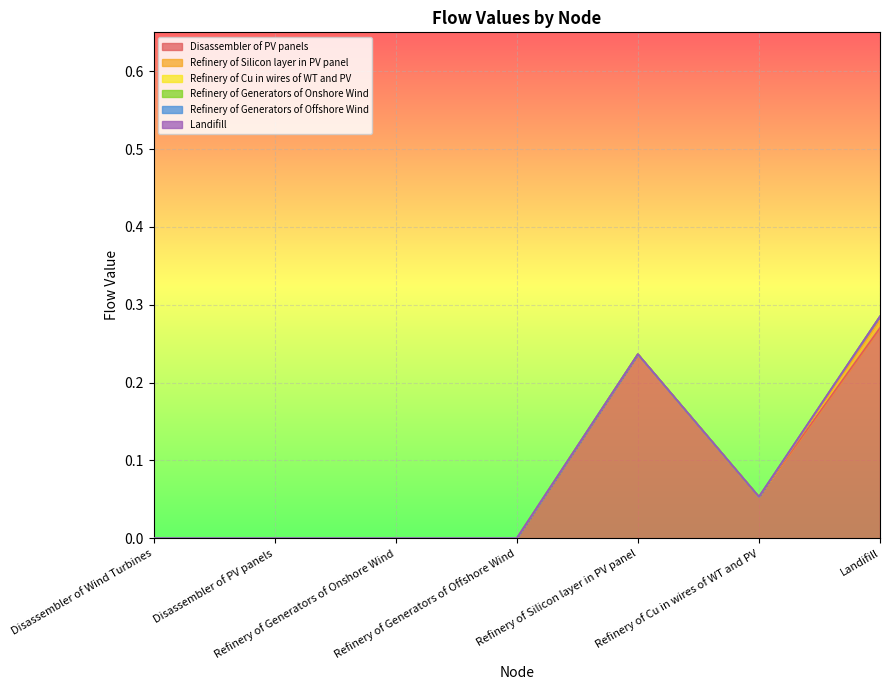

Reading left to right, extract all data points from this chart.

Disassembler of PV panels: Disassembler of Wind Turbines=0.0	Disassembler of PV panels=0.0	Refinery of Generators of Onshore Wind=0.0	Refinery of Generators of Offshore Wind=0.0	Refinery of Silicon layer in PV panel=0.2	Refinery of Cu in wires of WT and PV=0.1	Landifill=0.3
Refinery of Silicon layer in PV panel: Disassembler of Wind Turbines=0.0	Disassembler of PV panels=0.0	Refinery of Generators of Onshore Wind=0.0	Refinery of Generators of Offshore Wind=0.0	Refinery of Silicon layer in PV panel=0.0	Refinery of Cu in wires of WT and PV=0.0	Landifill=0.0
Refinery of Cu in wires of WT and PV: Disassembler of Wind Turbines=0.0	Disassembler of PV panels=0.0	Refinery of Generators of Onshore Wind=0.0	Refinery of Generators of Offshore Wind=0.0	Refinery of Silicon layer in PV panel=0.0	Refinery of Cu in wires of WT and PV=0.0	Landifill=0.0
Refinery of Generators of Onshore Wind: Disassembler of Wind Turbines=0.0	Disassembler of PV panels=0.0	Refinery of Generators of Onshore Wind=0.0	Refinery of Generators of Offshore Wind=0.0	Refinery of Silicon layer in PV panel=0.0	Refinery of Cu in wires of WT and PV=0.0	Landifill=0.0
Refinery of Generators of Offshore Wind: Disassembler of Wind Turbines=0.0	Disassembler of PV panels=0.0	Refinery of Generators of Onshore Wind=0.0	Refinery of Generators of Offshore Wind=0.0	Refinery of Silicon layer in PV panel=0.0	Refinery of Cu in wires of WT and PV=0.0	Landifill=0.0
Landifill: Disassembler of Wind Turbines=0.0	Disassembler of PV panels=0.0	Refinery of Generators of Onshore Wind=0.0	Refinery of Generators of Offshore Wind=0.0	Refinery of Silicon layer in PV panel=0.0	Refinery of Cu in wires of WT and PV=0.0	Landifill=0.0